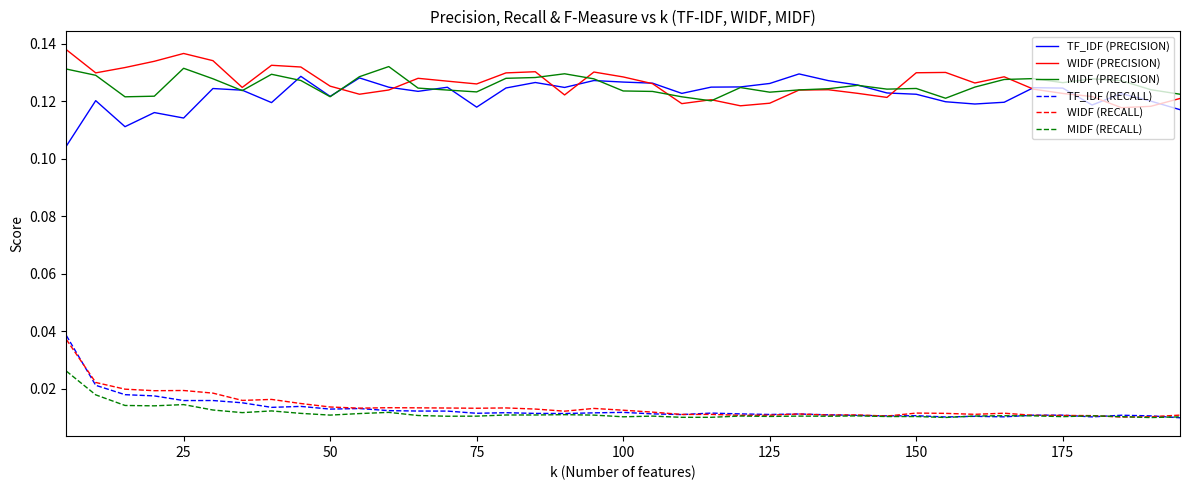

True or false: WIDF (RECALL) and WIDF (PRECISION) cross at least once.

False